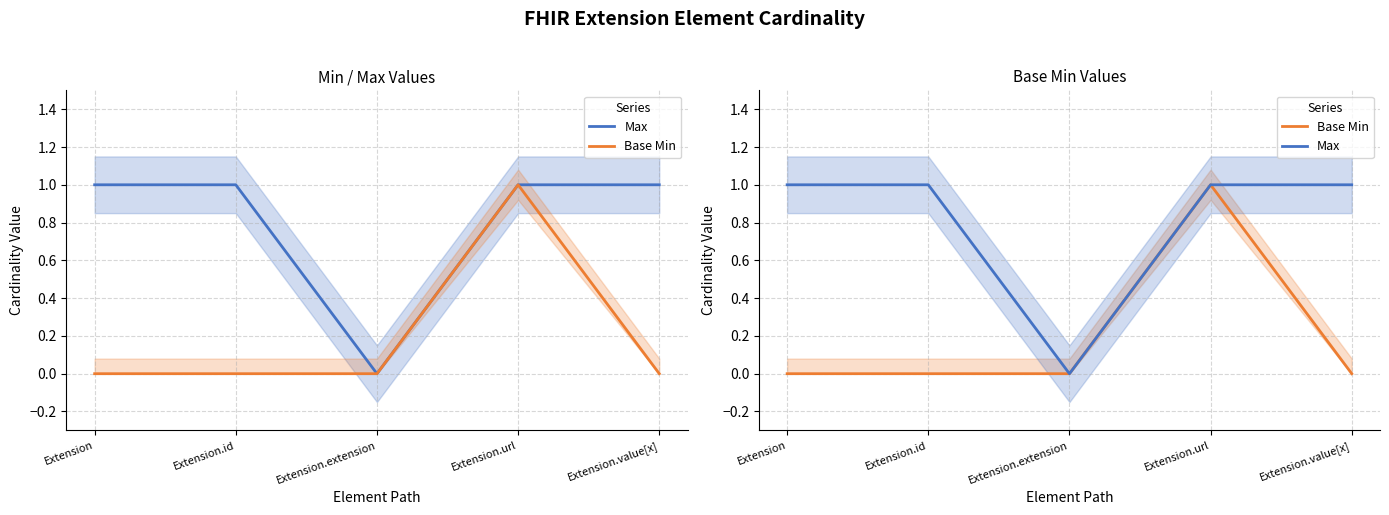

What is the label of the 5th point from the left?

Extension.value[x]